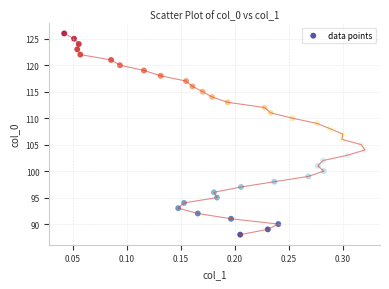

What is the range of Y values (max minus min)?

38